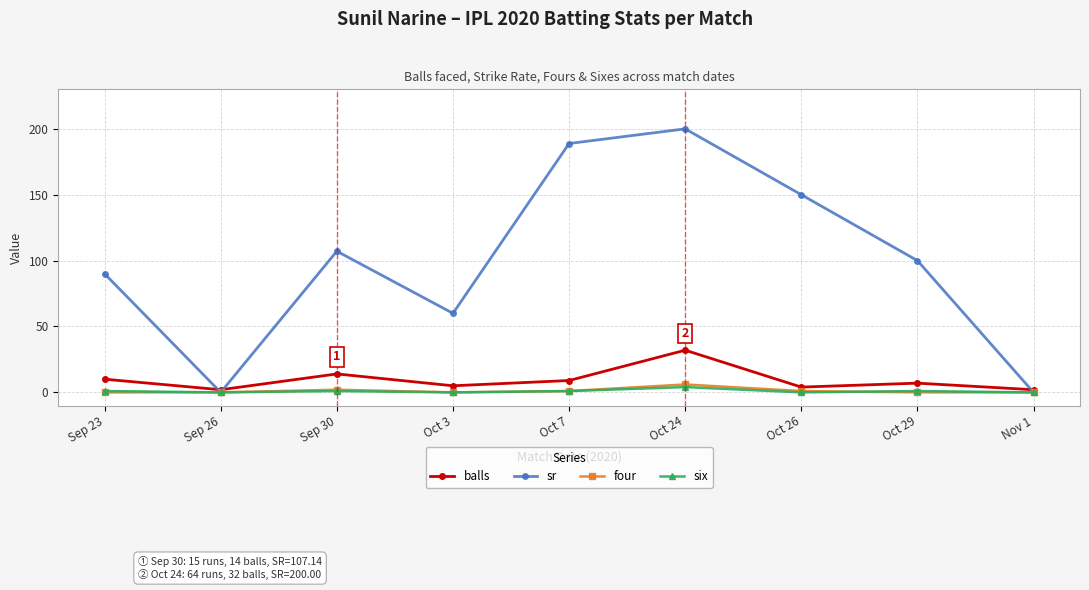

How many intersections are there between sr and balls?

3